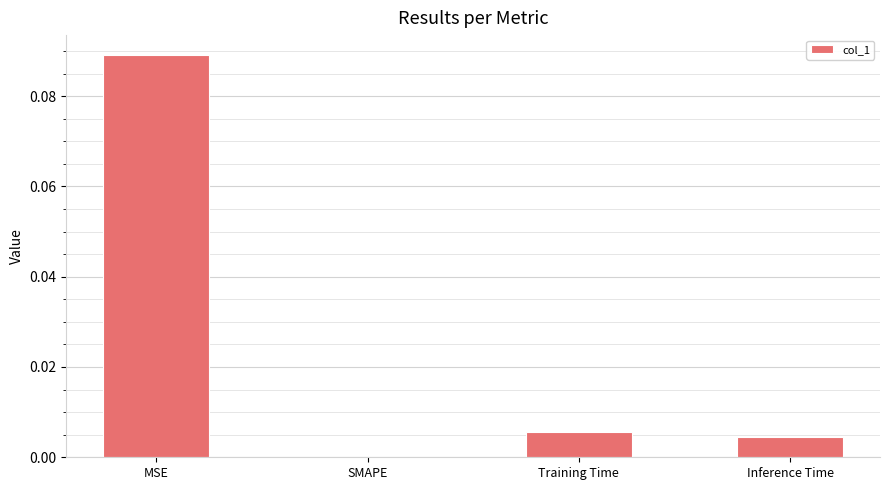

Which has a higher value, Inference Time or SMAPE?

Inference Time